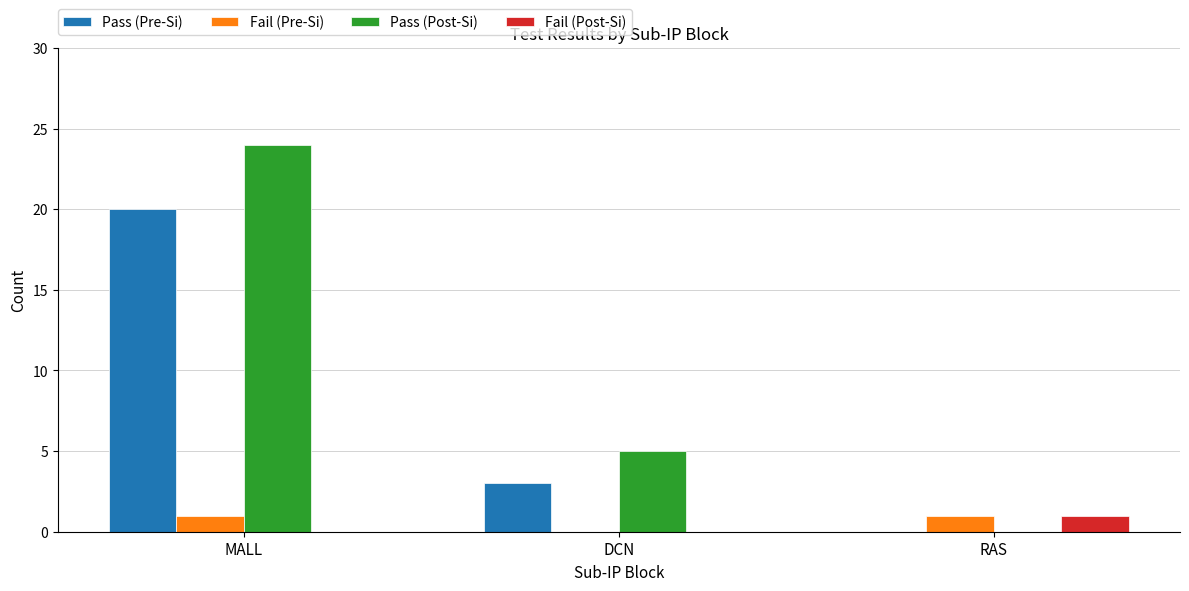

At which category does the chart reach its peak across all series?

MALL